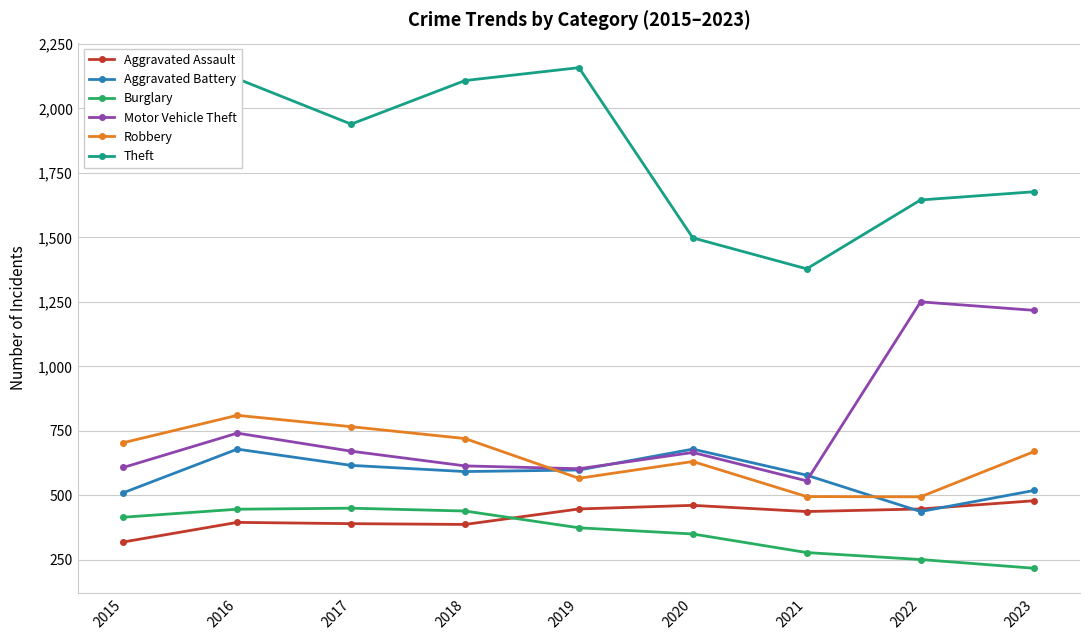

How many times do Robbery and Motor Vehicle Theft cross each other?

1